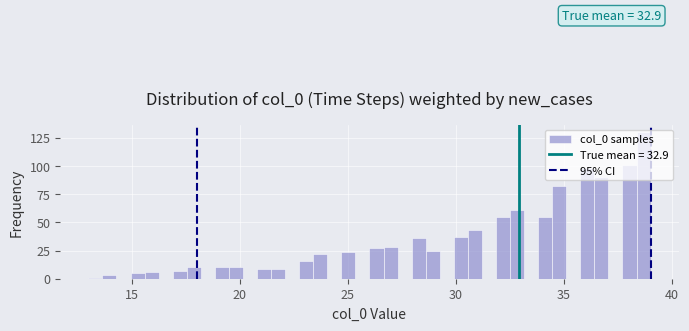

Read against the x-axis, roughly where is the centre of the tallest bar?

38.5